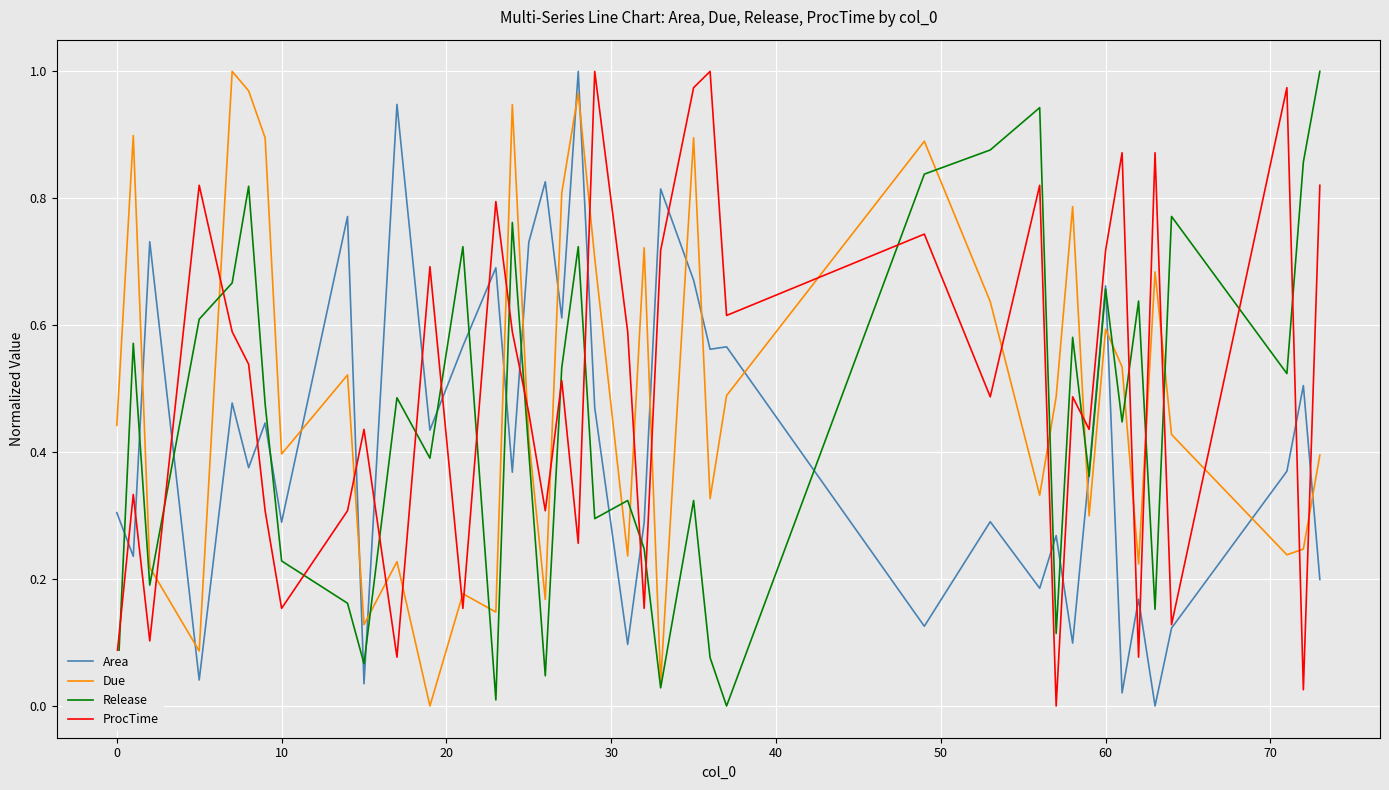

After their last crossing, which series has the higher values: Due or ProcTime?

ProcTime